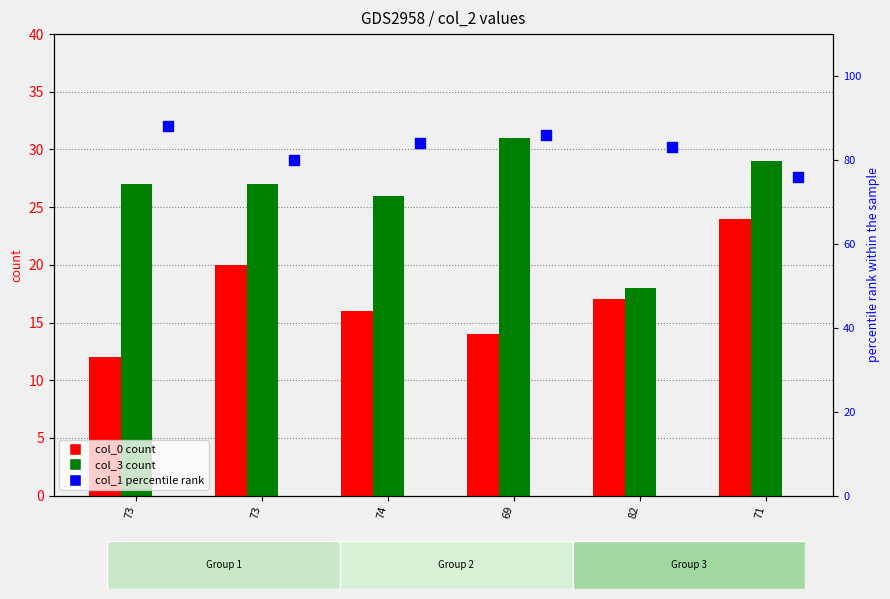

Which series has the largest Y range (max minus min)?

col_3